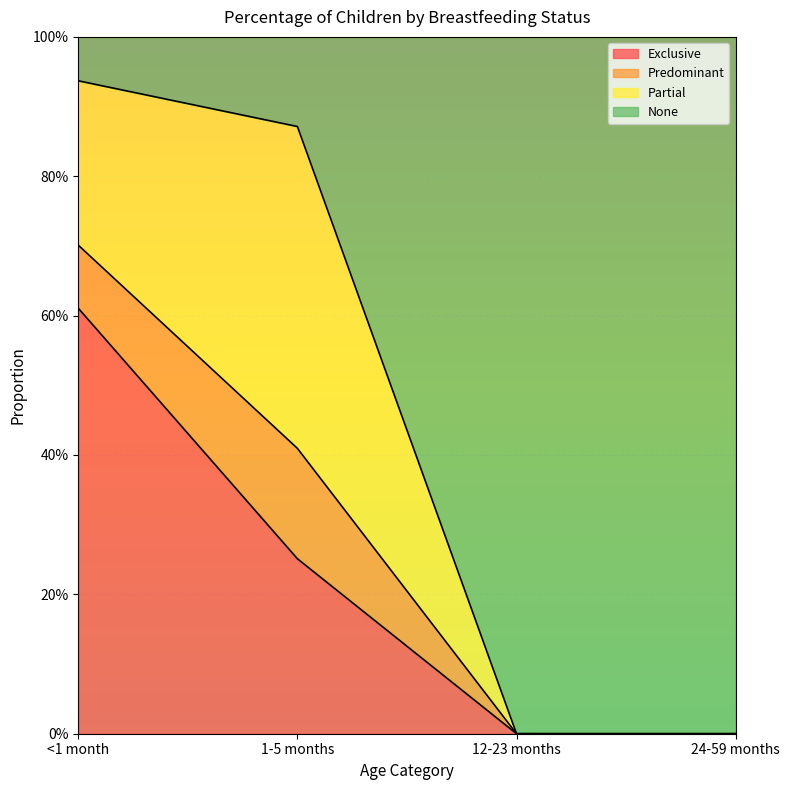

What are all the series names shown in the legend?

Exclusive, Predominant, Partial, None